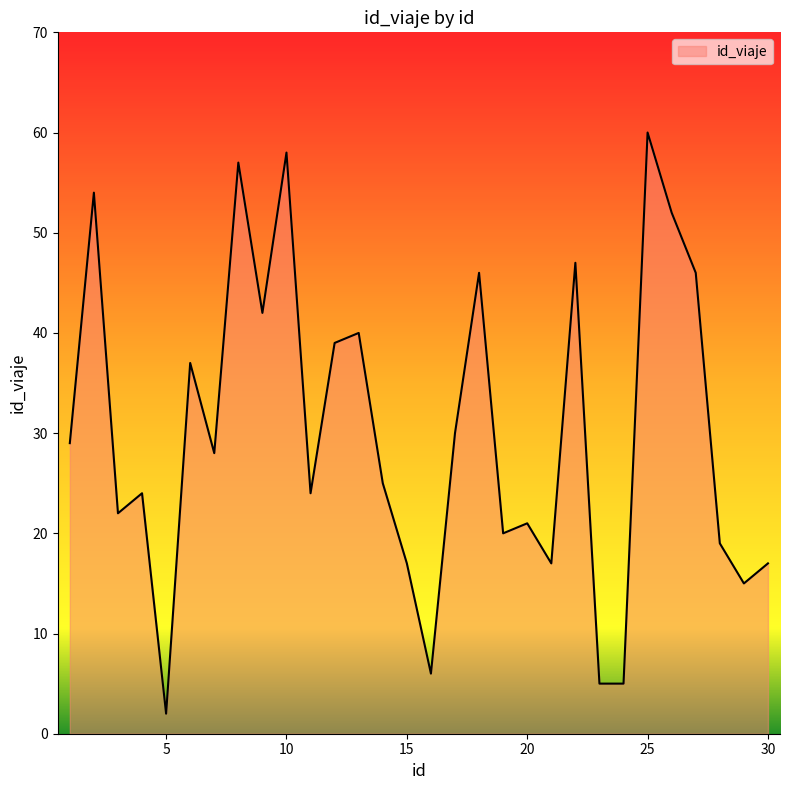

How many distinct data groups are displayed?

1